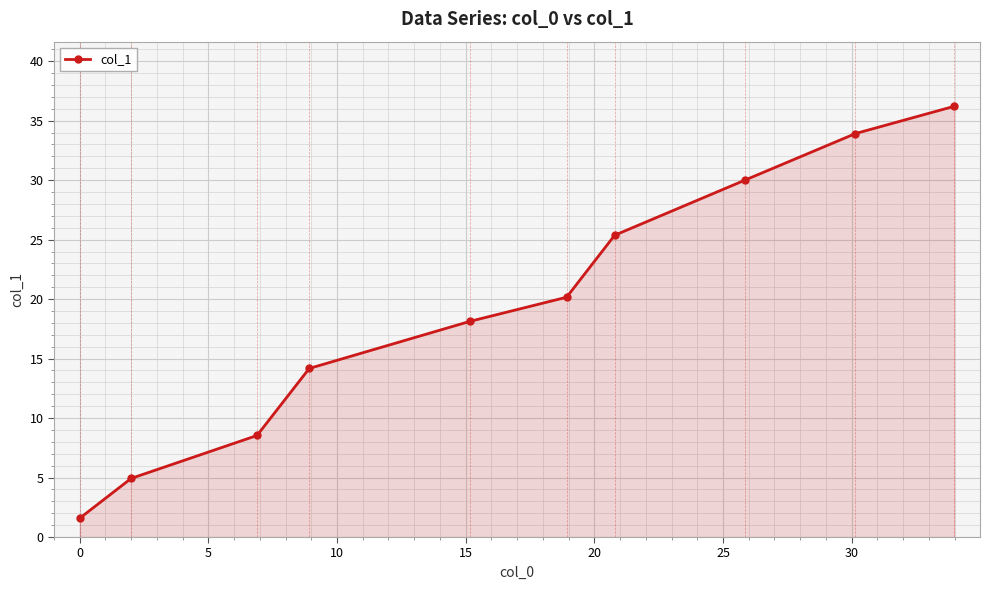

What is the sum of all values?

193.0